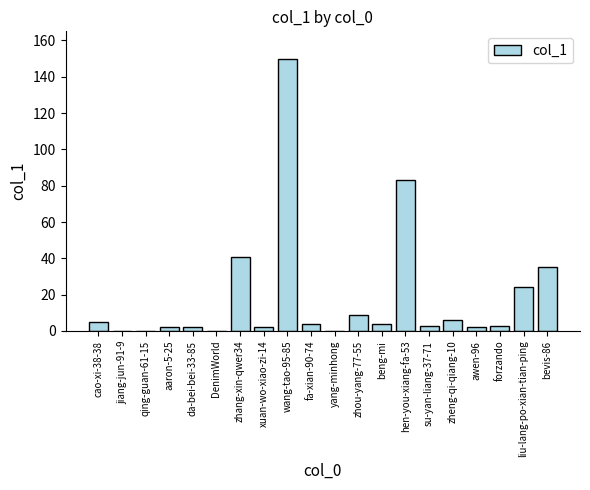

Where does the data first go above 4?

cao-xi-38-38